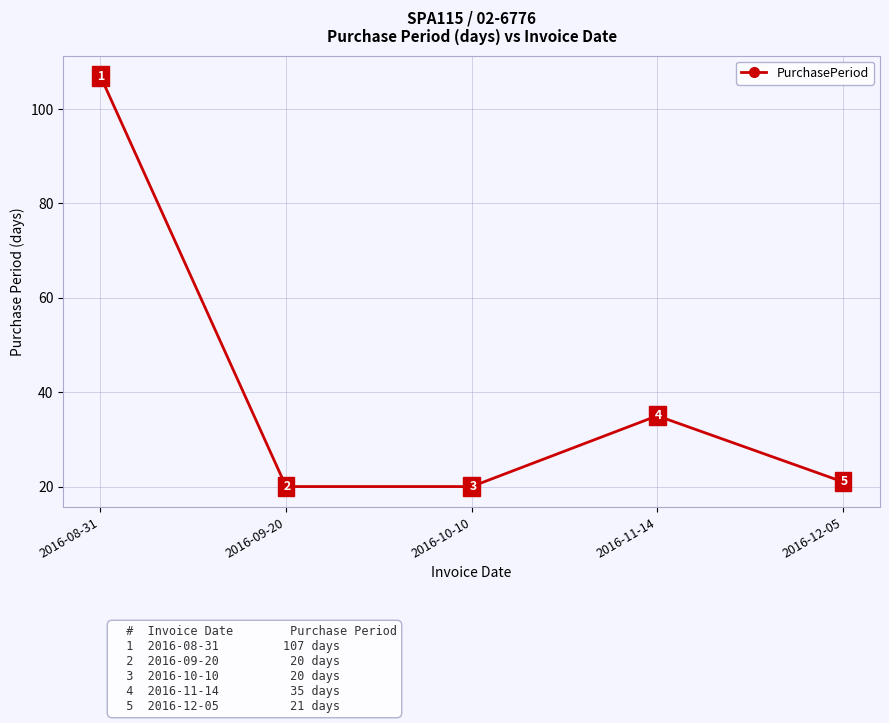

Reading left to right, list all the values displayed in this chart.

107	20	20	35	21